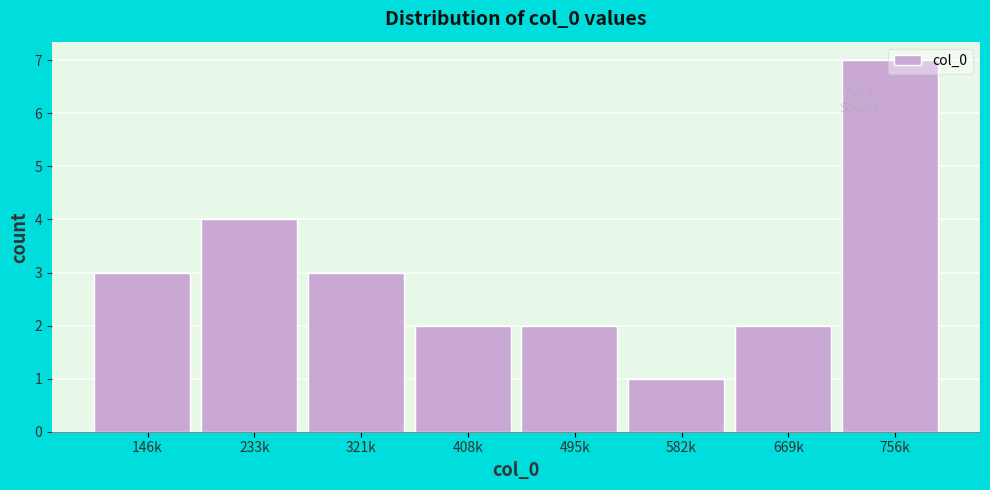

What is the label of the 1st bar from the left?

146k